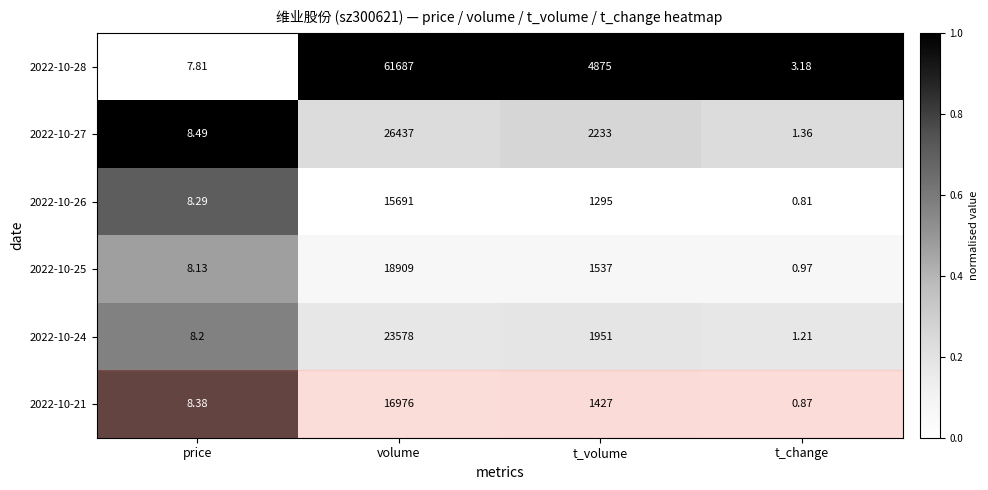

At which label does 2022-10-27 reach its minimum?

t_change